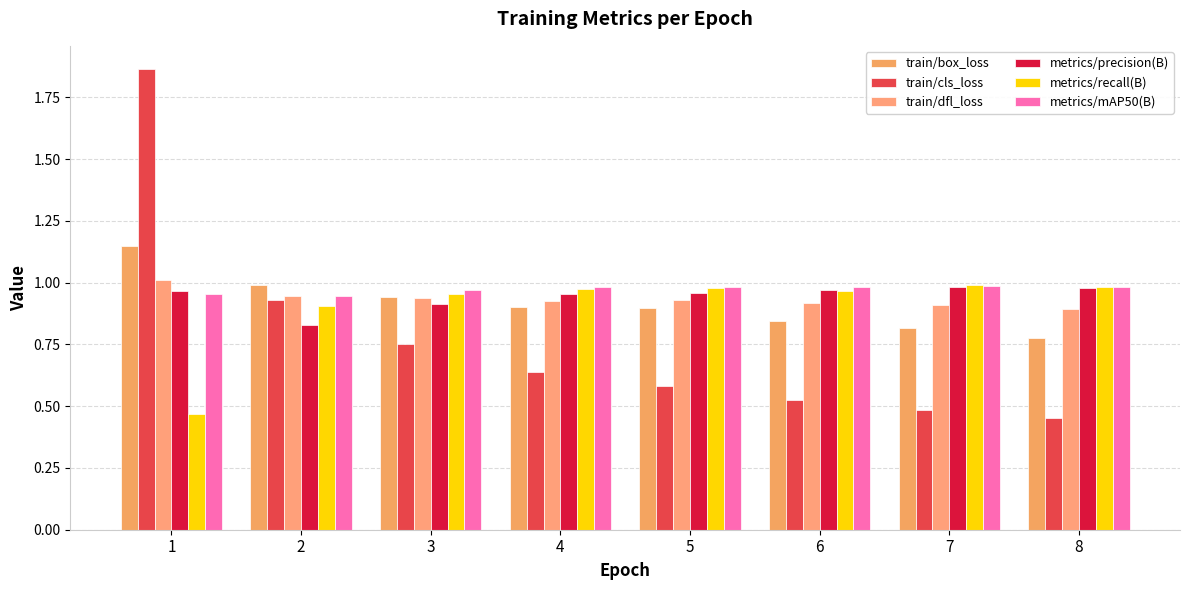

How many distinct data groups are displayed?

6